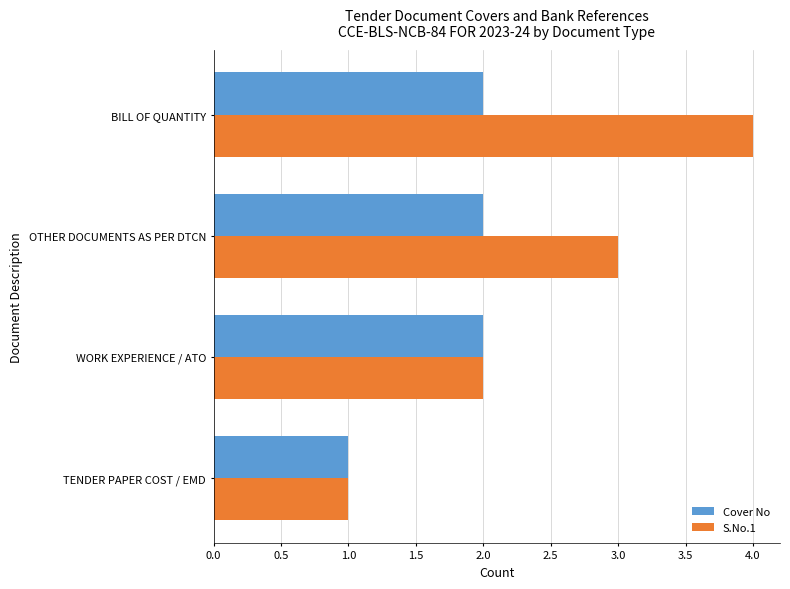

What are all the series names shown in the legend?

Cover No, S.No.1